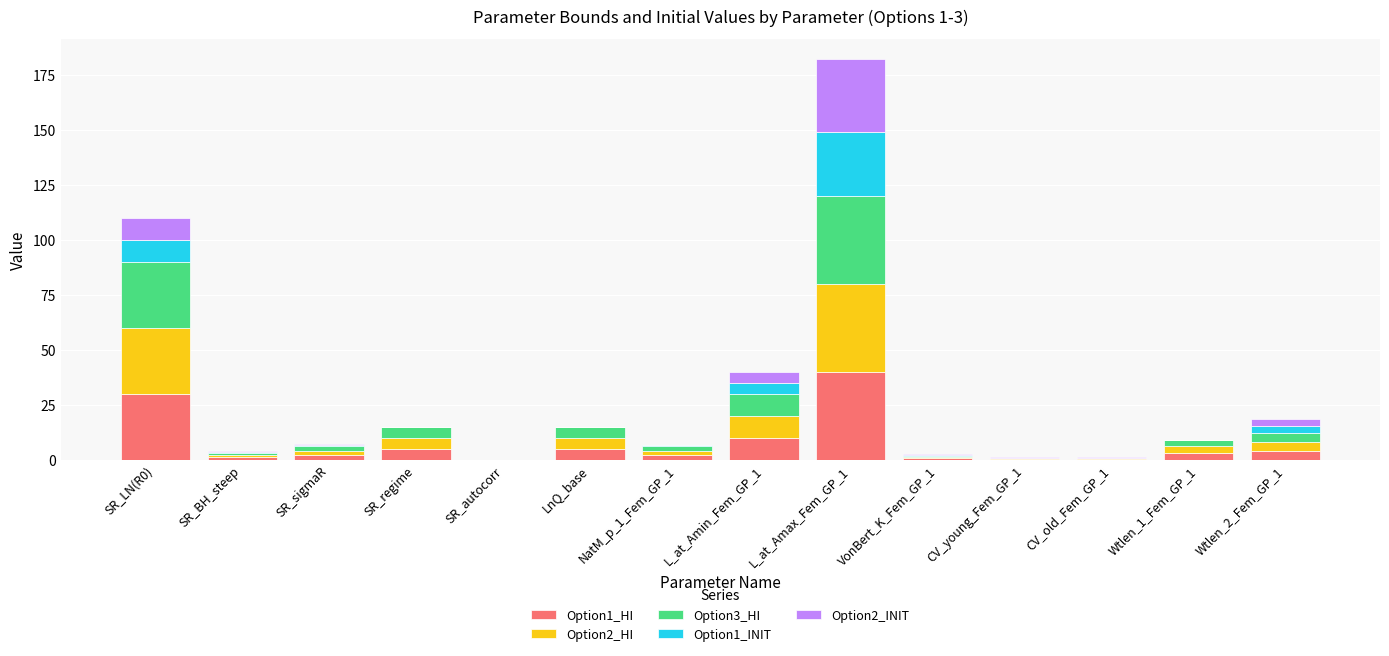

Are the bars grouped side by side (vs. stacked)?

No